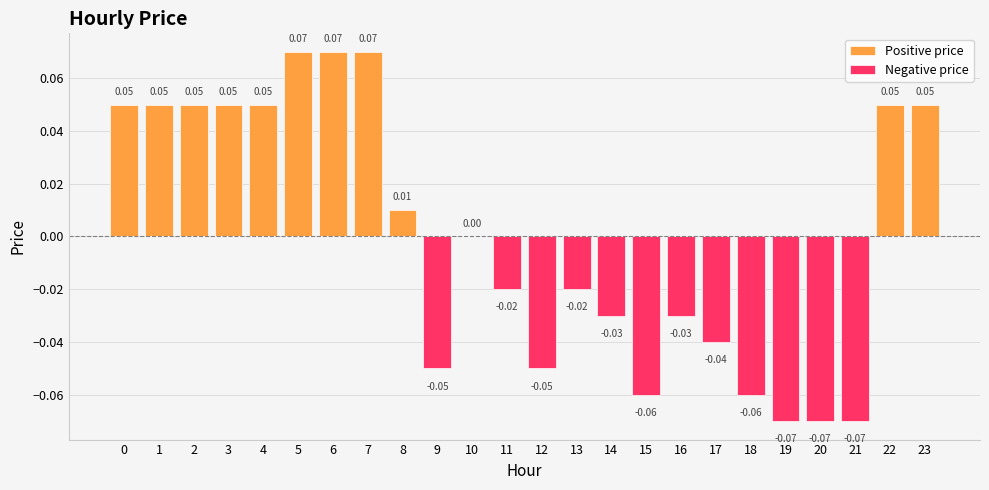

What are all the series names shown in the legend?

Positive price, Negative price